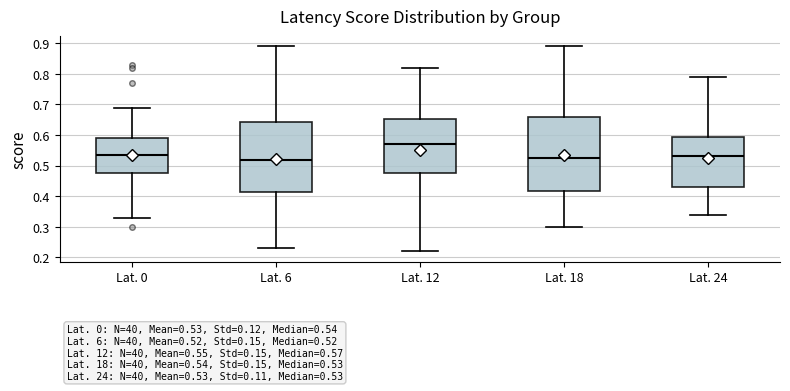

Which box is the tallest, from its lower edge to its upper edge?

Lat. 18